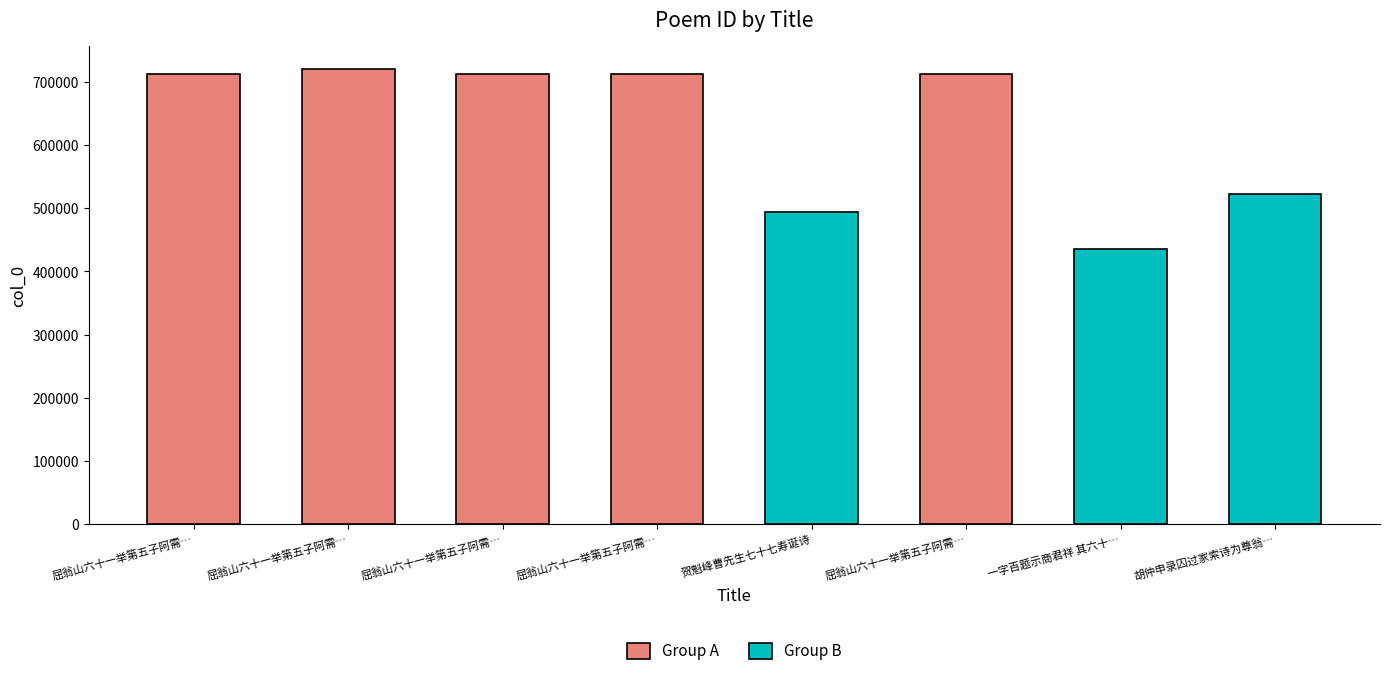

Where is the data nearest to the value 578323?

胡仲申录囚过家索诗为尊翁…